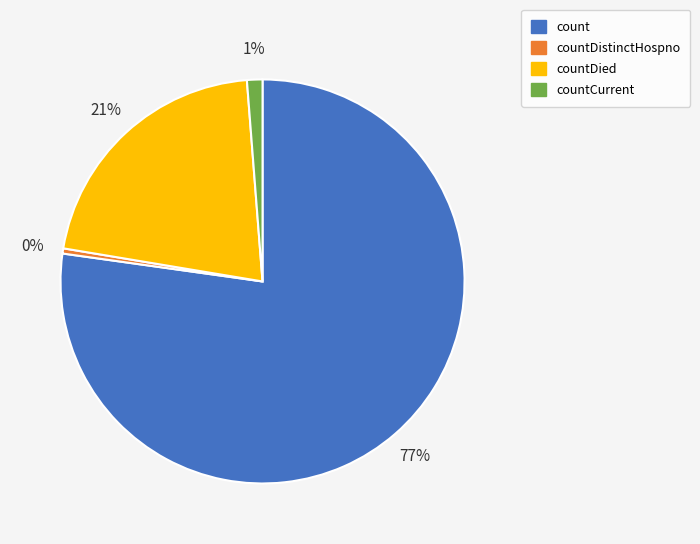

Do countDistinctHospno and countDied together represent more than half of the pie?

No